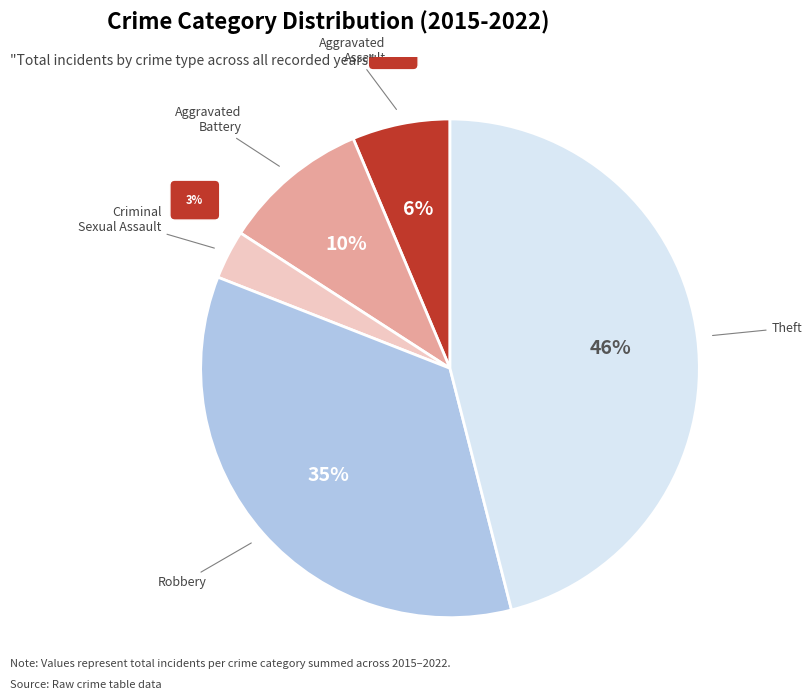

True or false: Aggravated Battery accounts for 1% of the total.

False